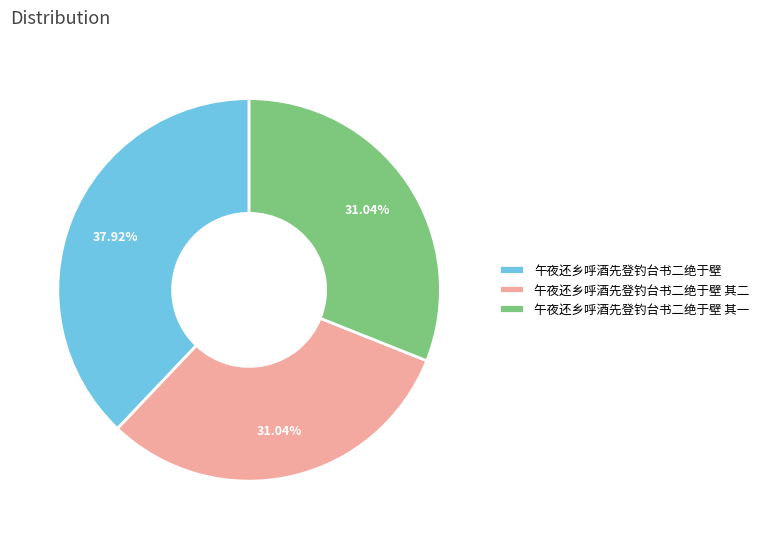

True or false: 午夜还乡呼酒先登钓台书二绝于壁 其二 accounts for 37% of the total.

False